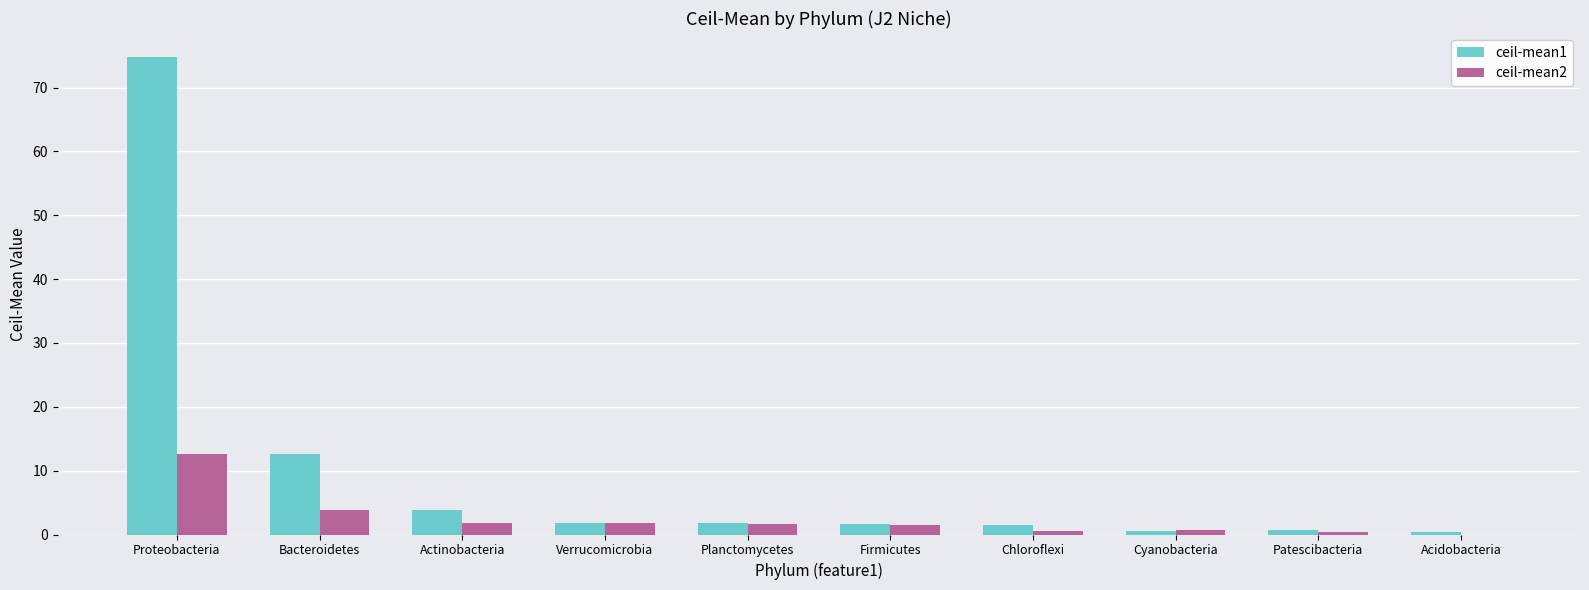

Are the bars horizontal?

No